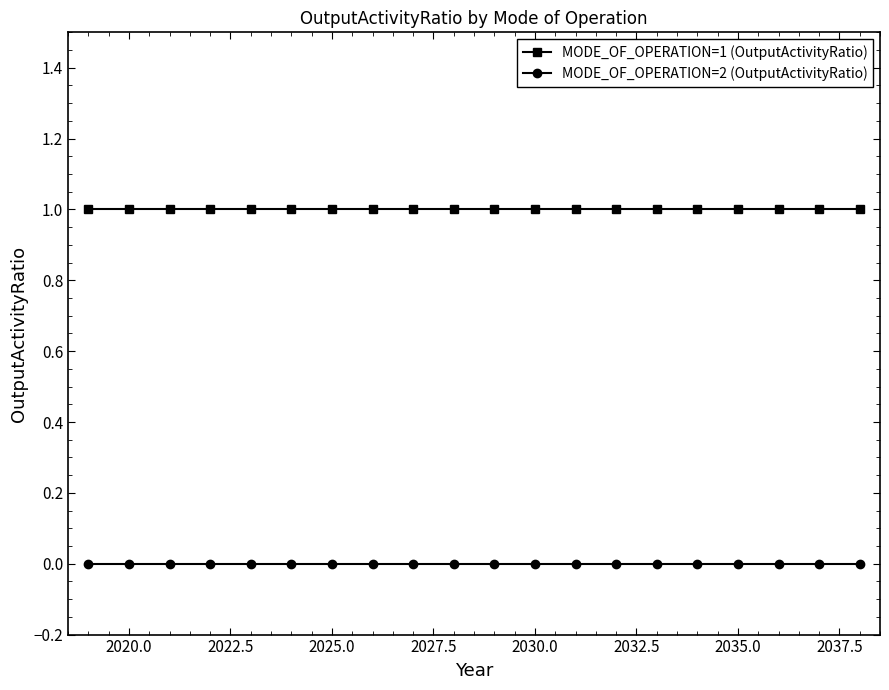

At how many categories does at least one series exceed 0?

20